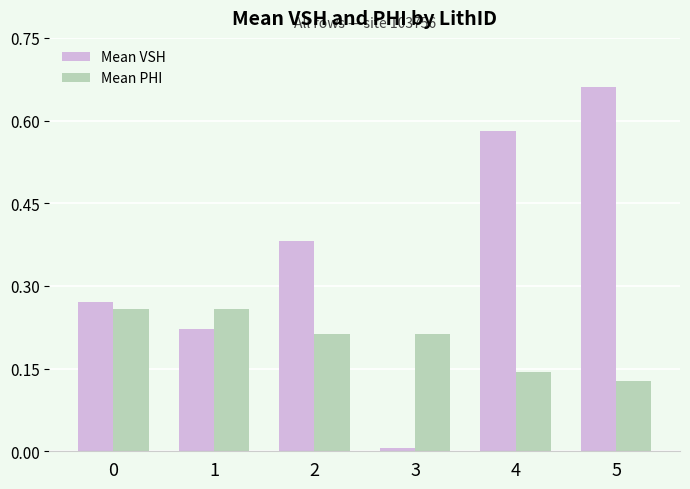

Between 2 and 5, which series saw the biggest shift?

Mean VSH